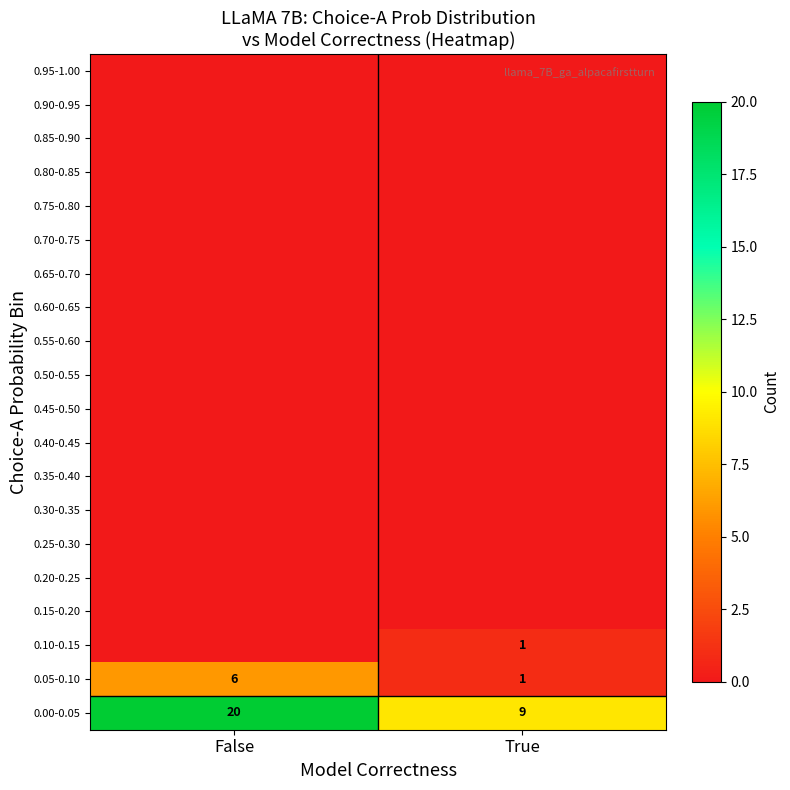

Which has a higher value, False or True?

False